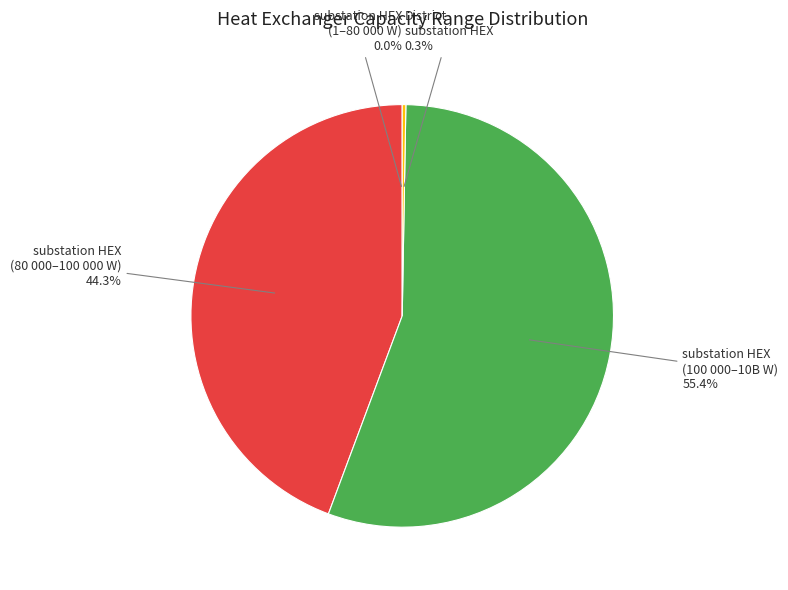

Is there a majority slice in this chart?

Yes